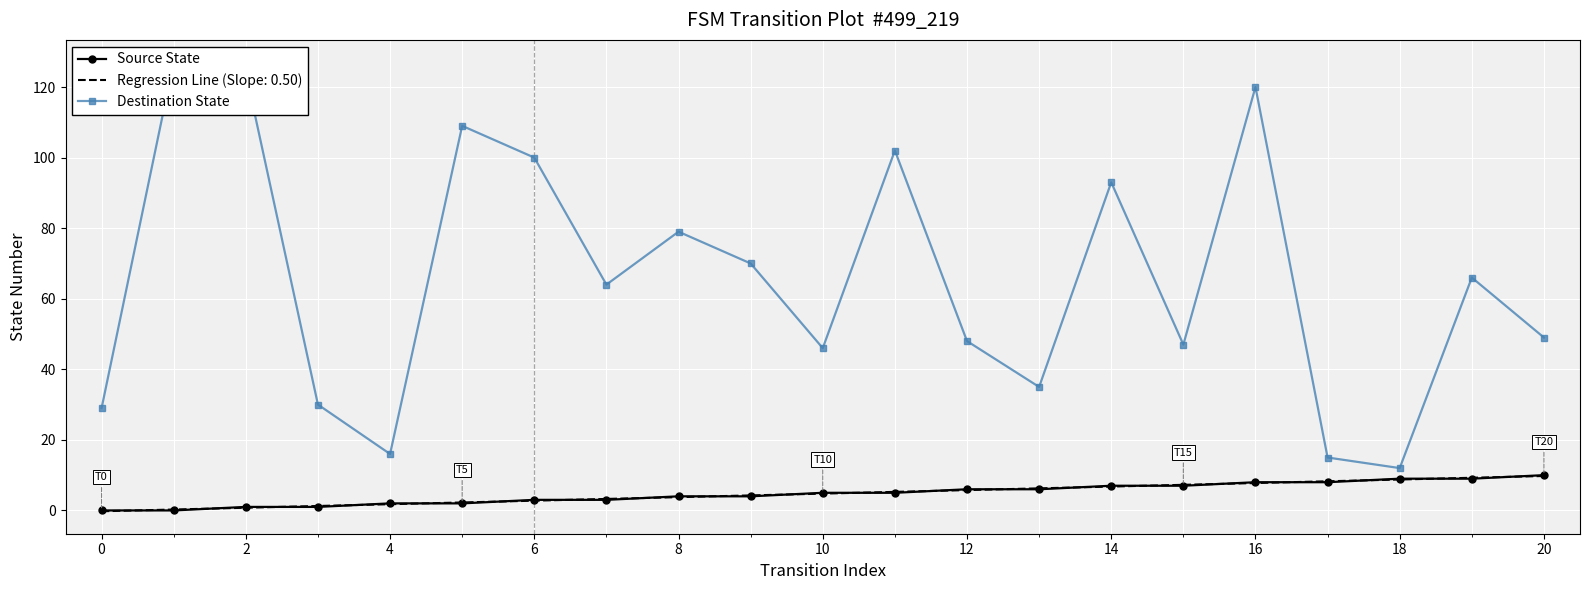

Count the number of data series in this chart.

2